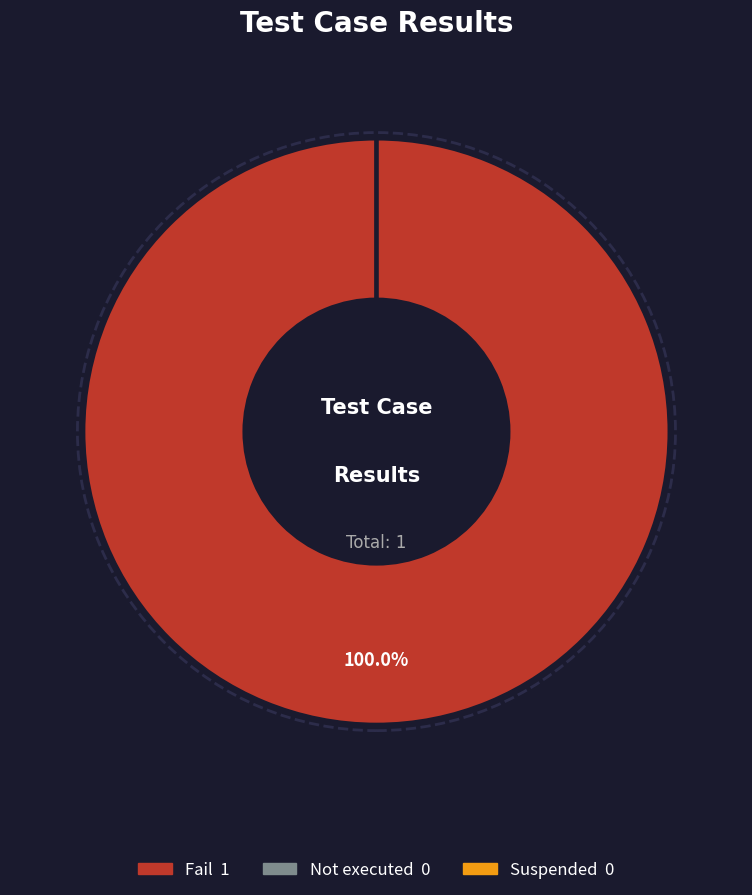

To the nearest percent, what is the average slice percentage?

33%